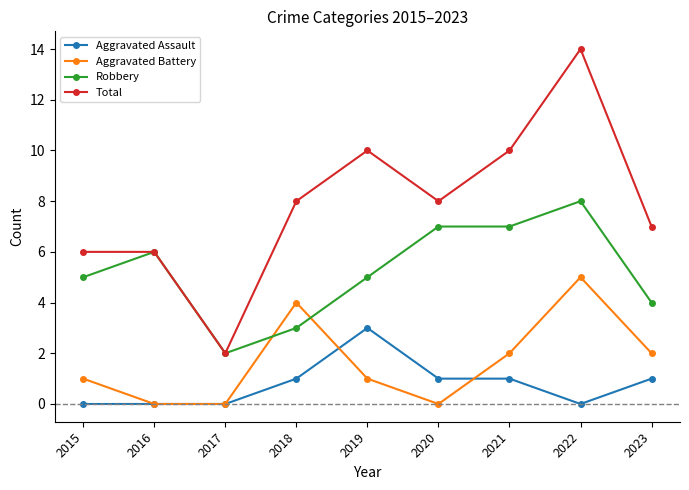

True or false: Aggravated Assault and Total intersect in this chart.

False